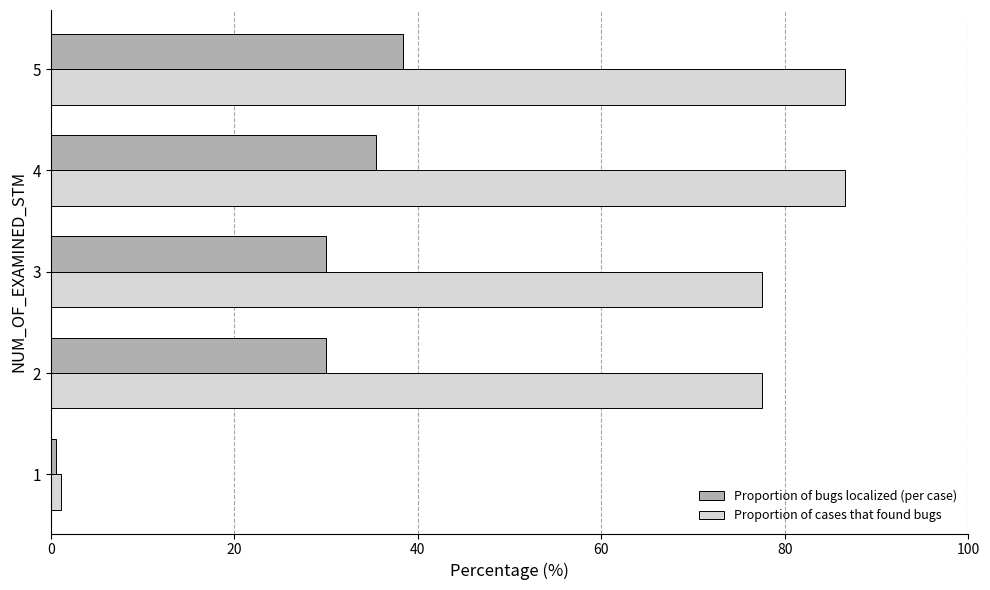

The Proportion of bugs localized (per case) series shows 38.4 at 5. True or false?

True